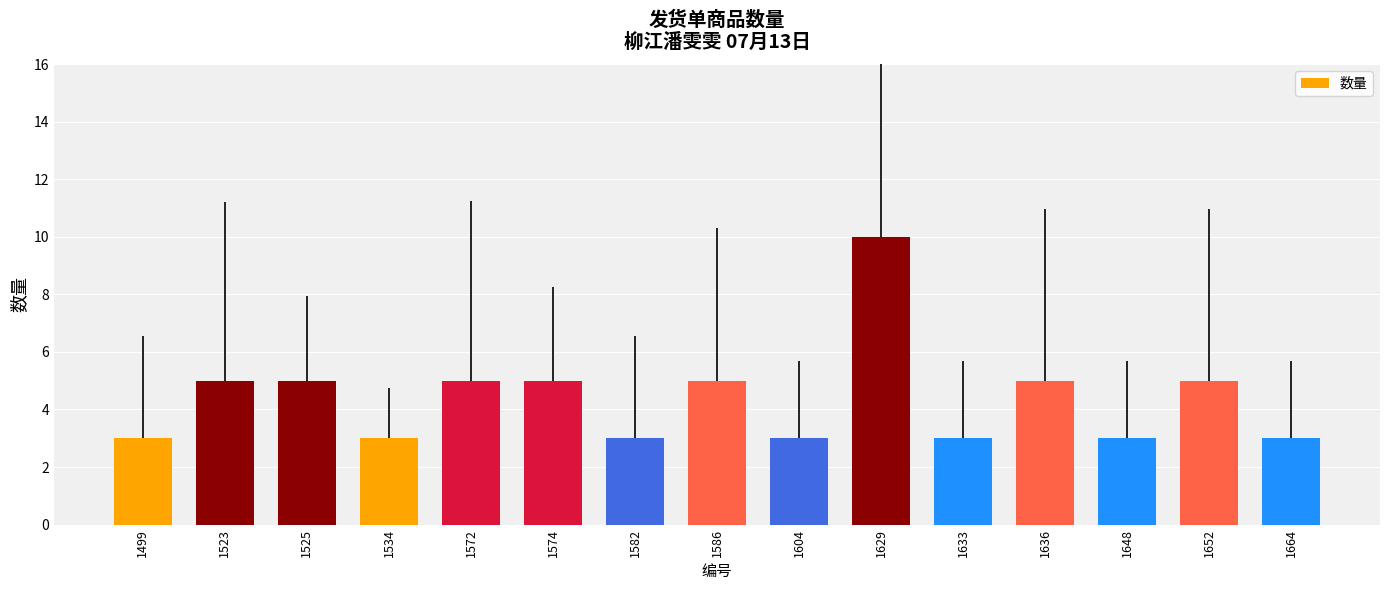

The chart shows a value of 3 at 1648. True or false?

True